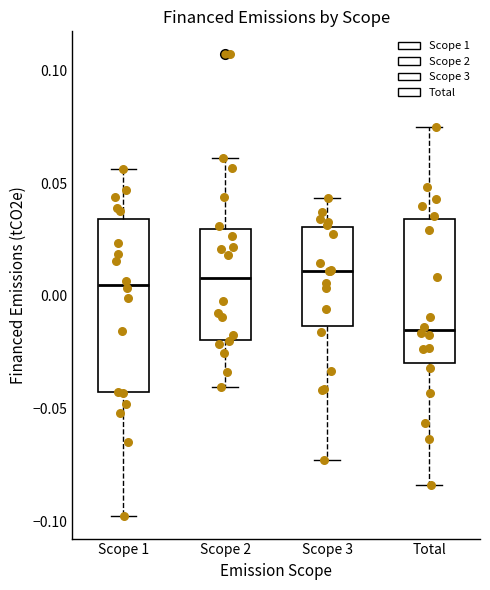

Which box is the tallest, from its lower edge to its upper edge?

Scope 1